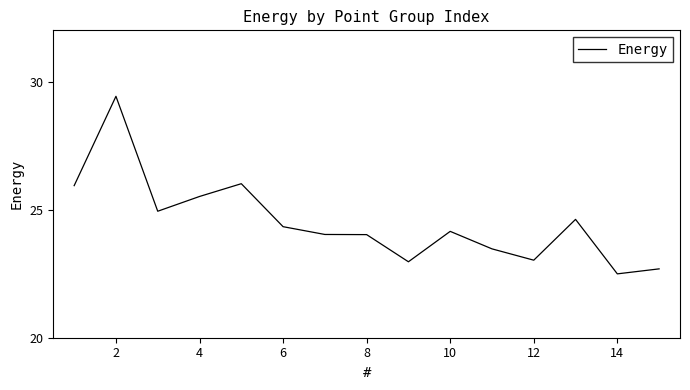

What is the greatest value displayed?

29.4